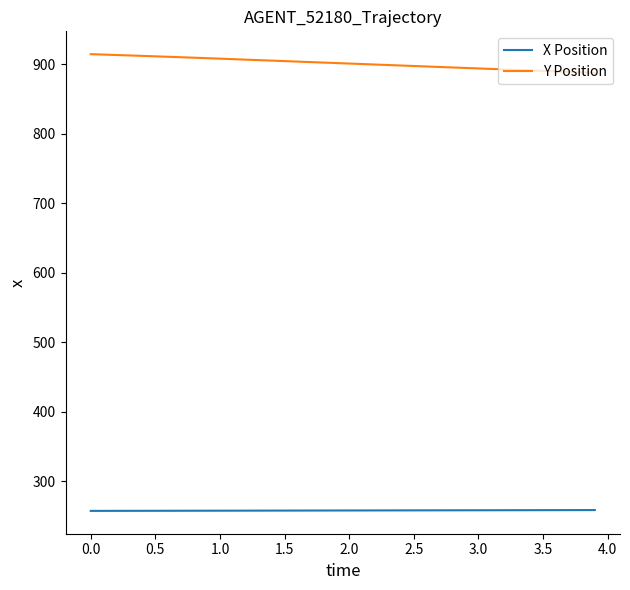

What is the maximum value shown in the chart?

914.3